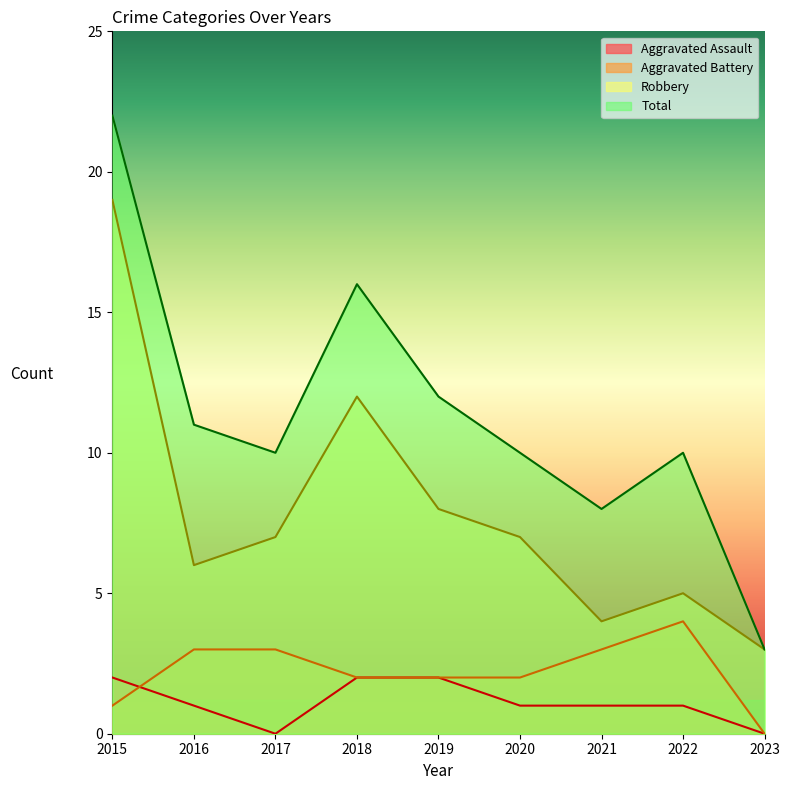

At which label does Aggravated Assault reach its minimum?

2017